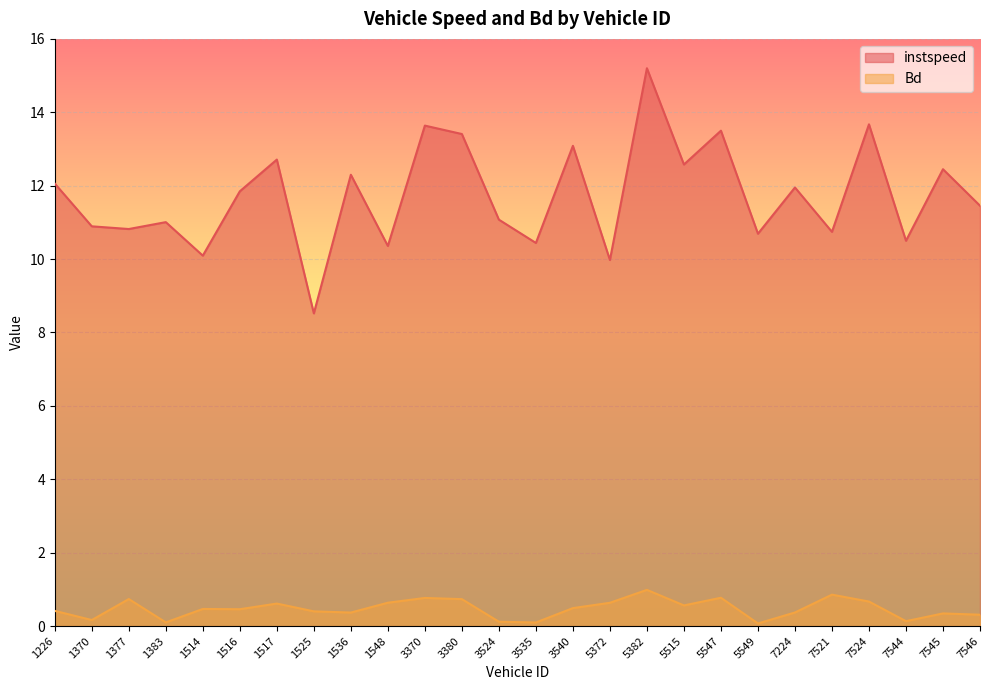

At 3524, list the series in order from smallest to largest.

Bd, instspeed